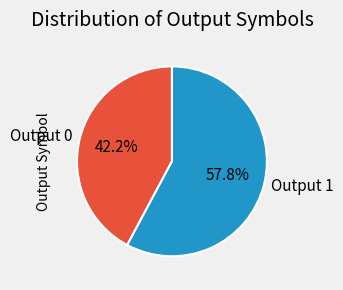

Rank the categories by value from highest to lowest.

Output 1, Output 0